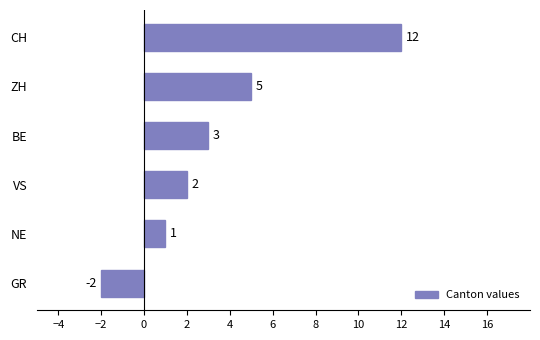

Reading top to bottom, list all the values displayed in this chart.

CH=12	ZH=5	BE=3	VS=2	NE=1	GR=-2